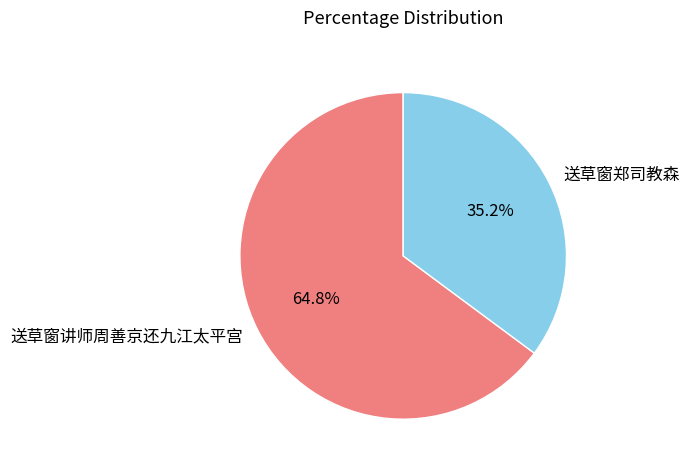

To the nearest percent, what is the average slice percentage?

50%